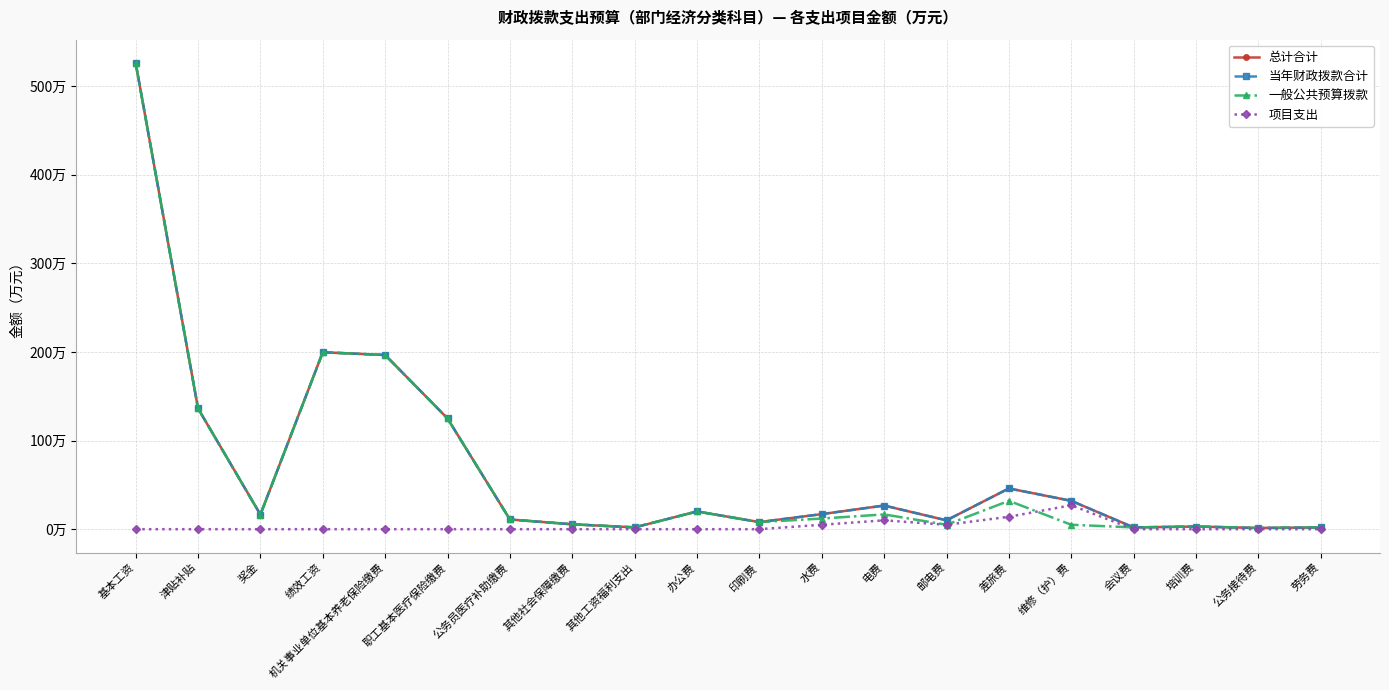

Is this an area chart (filled region under the line)?

No